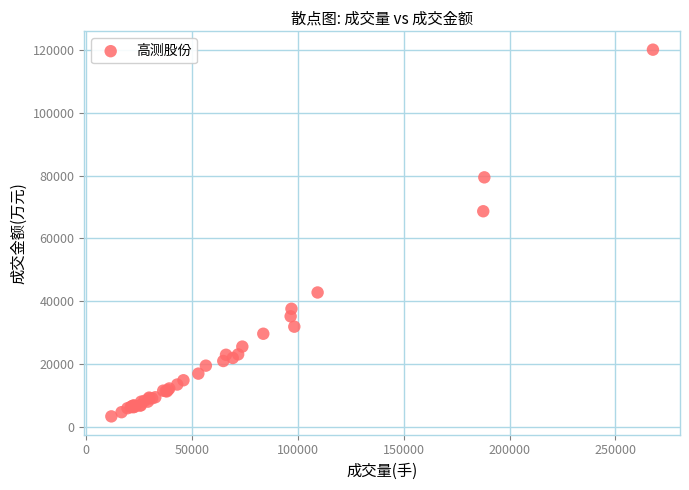

What Y value in the scatter plot is closest to 61734?

68667